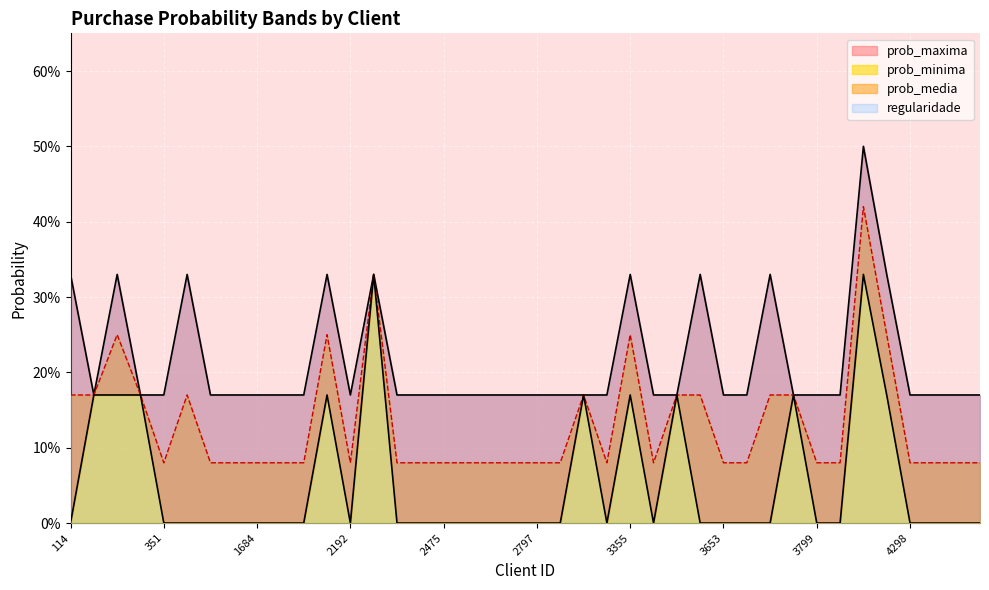

Where is the first local maximum for prob_media?

286